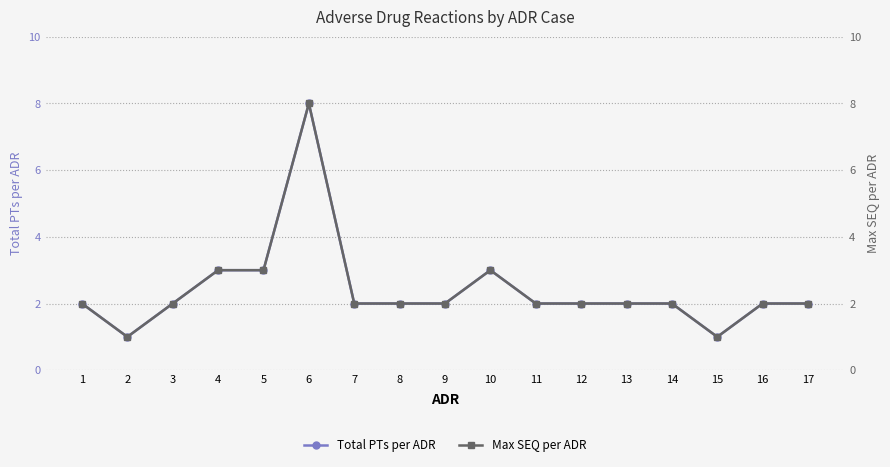

Which series has the largest total across all categories?

Total PTs per ADR